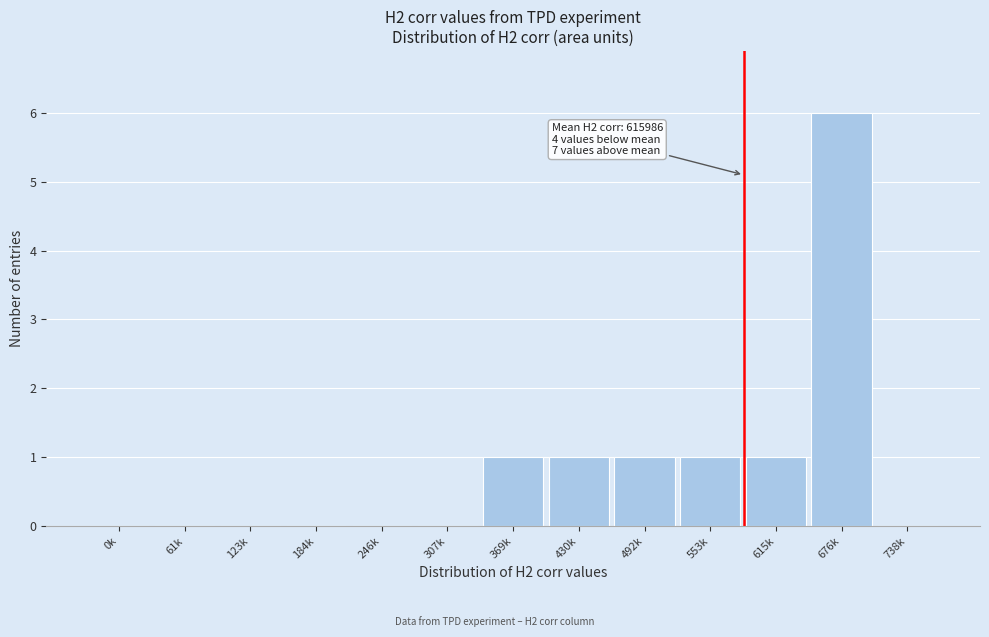

Reading left to right, what are all the values shown in this chart?

0k=0	61k=0	123k=0	184k=0	246k=0	307k=0	369k=1	430k=1	492k=1	553k=1	615k=1	676k=6	738k=0